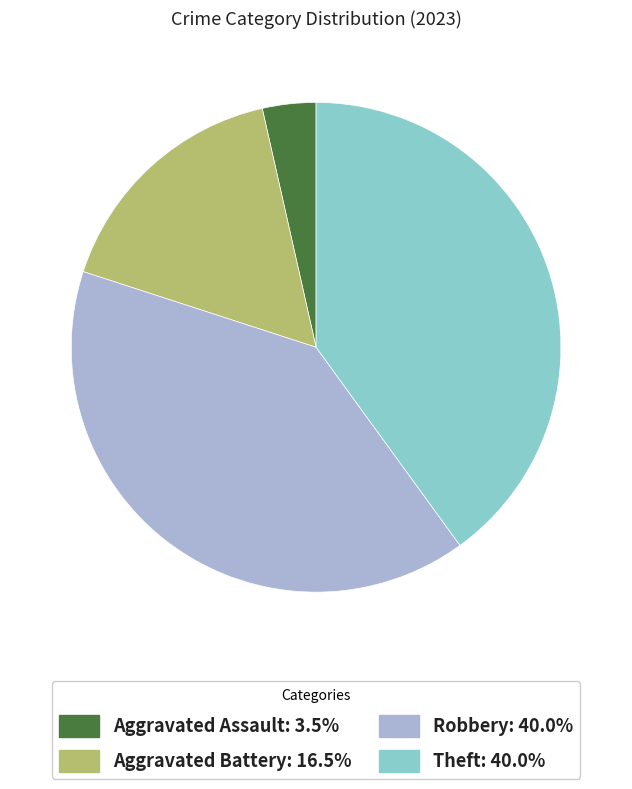

Is there any slice that represents more than half of the pie?

No